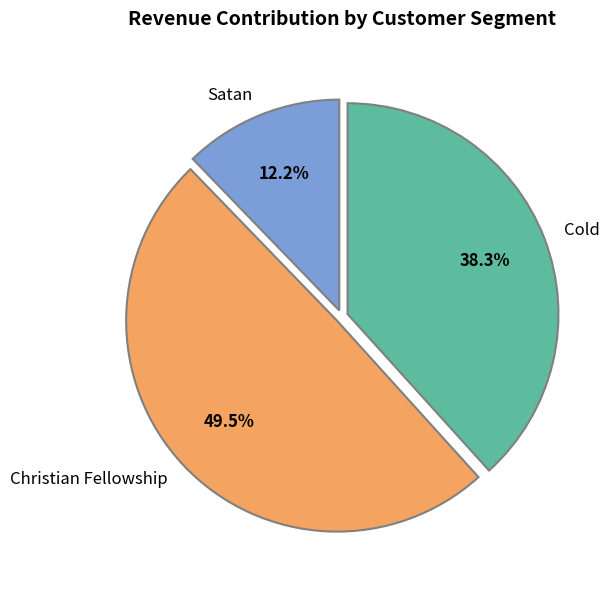

Which has a higher value, Satan or Christian Fellowship?

Christian Fellowship